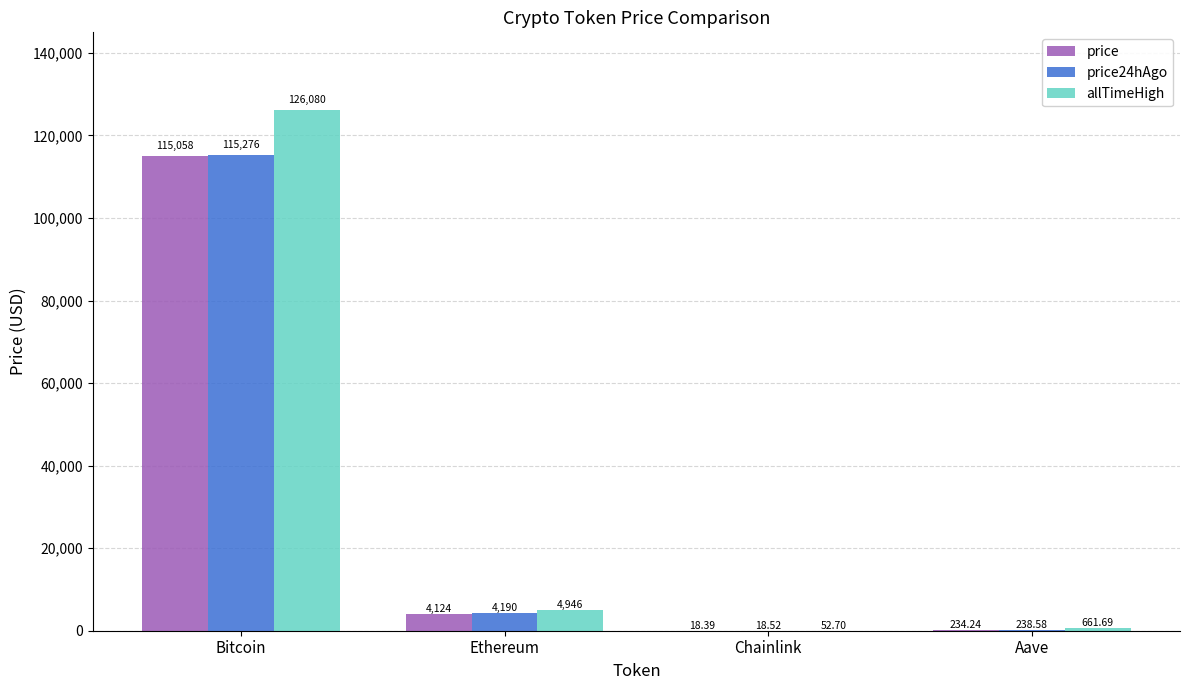

What is the sum of all allTimeHigh values?

131740.4